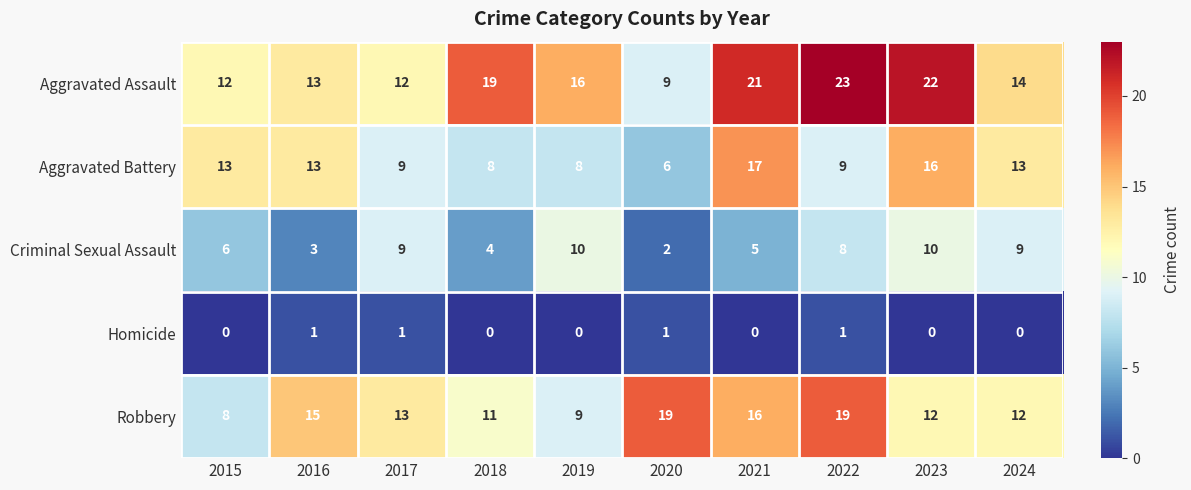

What is the difference between the maximum and minimum values in the Aggravated Battery series?

11